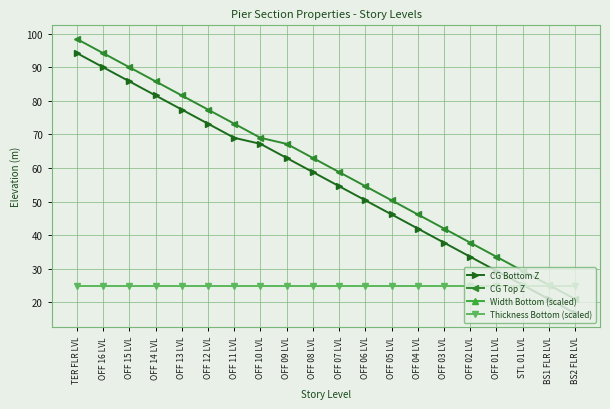

List the labels in order of CG Bottom Z value, smallest first.

BS2 FLR LVL, BS1 FLR LVL, STL 01 LVL, OFF 01 LVL, OFF 02 LVL, OFF 03 LVL, OFF 04 LVL, OFF 05 LVL, OFF 06 LVL, OFF 07 LVL, OFF 08 LVL, OFF 09 LVL, OFF 10 LVL, OFF 11 LVL, OFF 12 LVL, OFF 13 LVL, OFF 14 LVL, OFF 15 LVL, OFF 16 LVL, TER FLR LVL